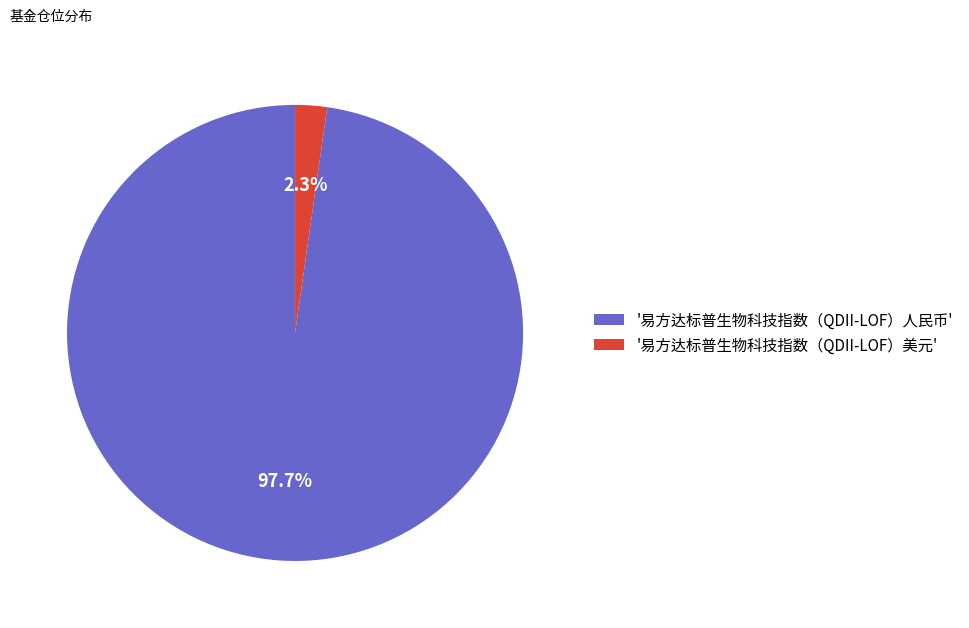

Is the sum of '易方达标普生物科技指数（QDII-LOF）美元' and '易方达标普生物科技指数（QDII-LOF）人民币' greater than half?

Yes